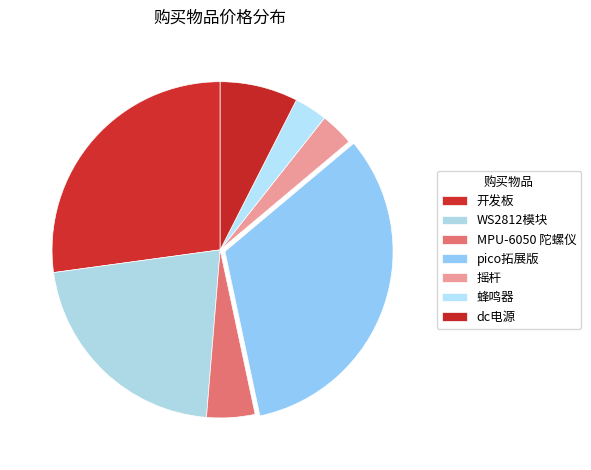

Does MPU-6050 陀螺仪 account for over 50% of the chart?

No